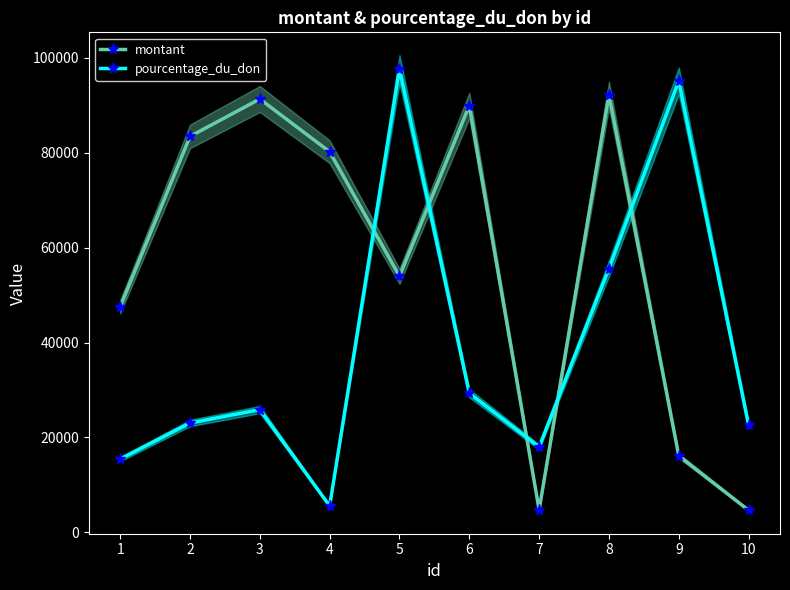

Rank the categories by pourcentage_du_don value from lowest to highest.

4, 1, 7, 10, 2, 3, 6, 8, 9, 5